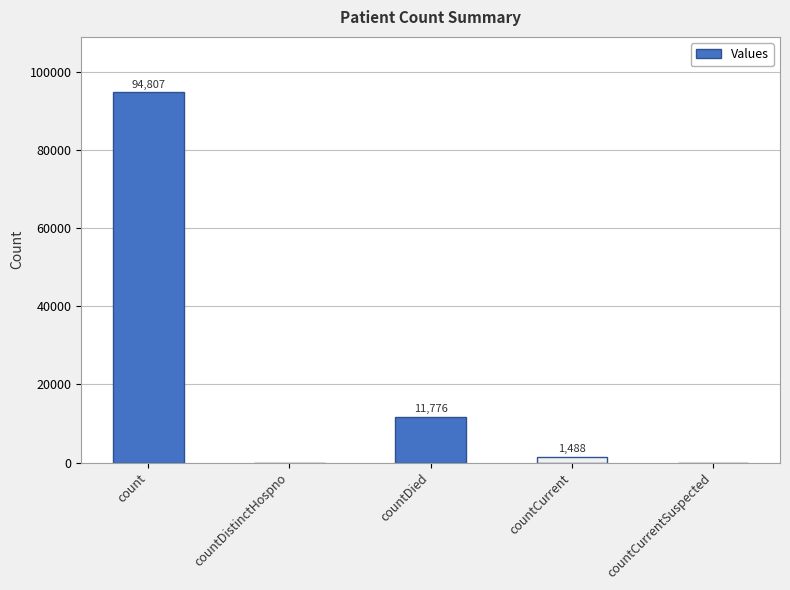

What is the ratio of the value at countCurrent to the value at countDied?

0.1